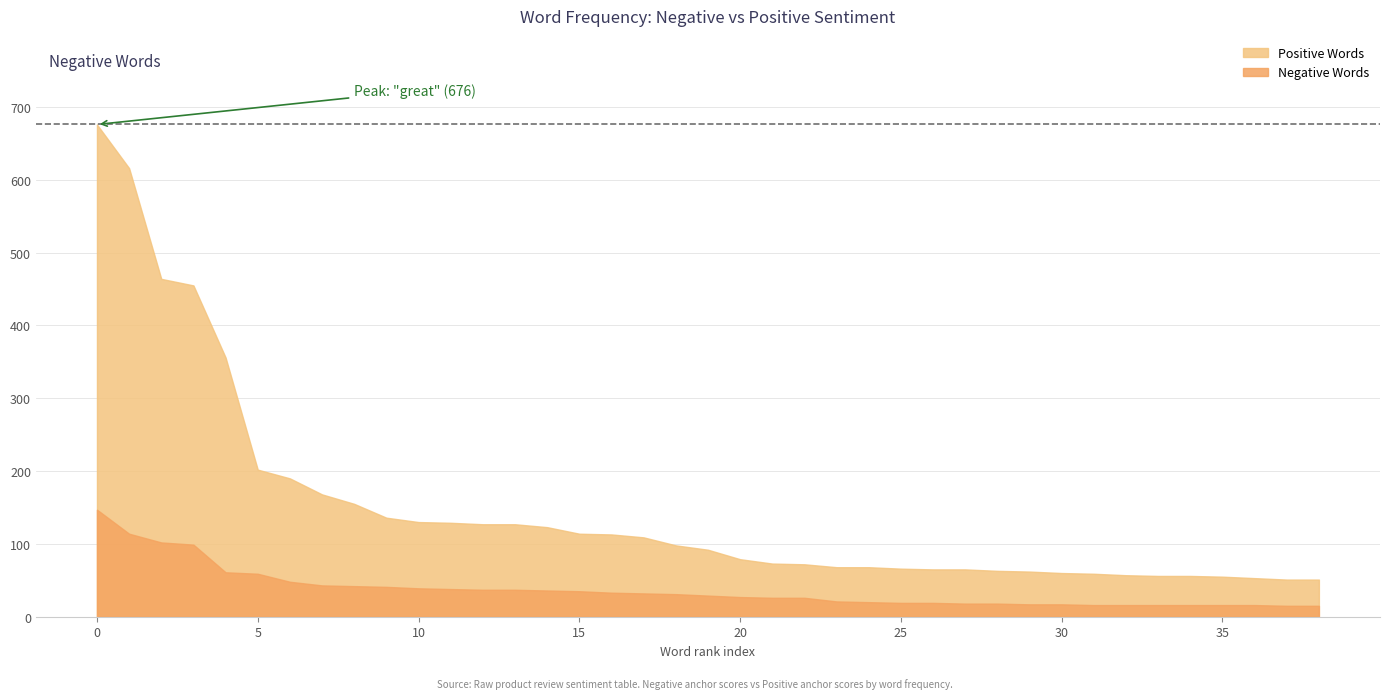

List the series in order of their peak value, highest first.

Positive Words, Negative Words